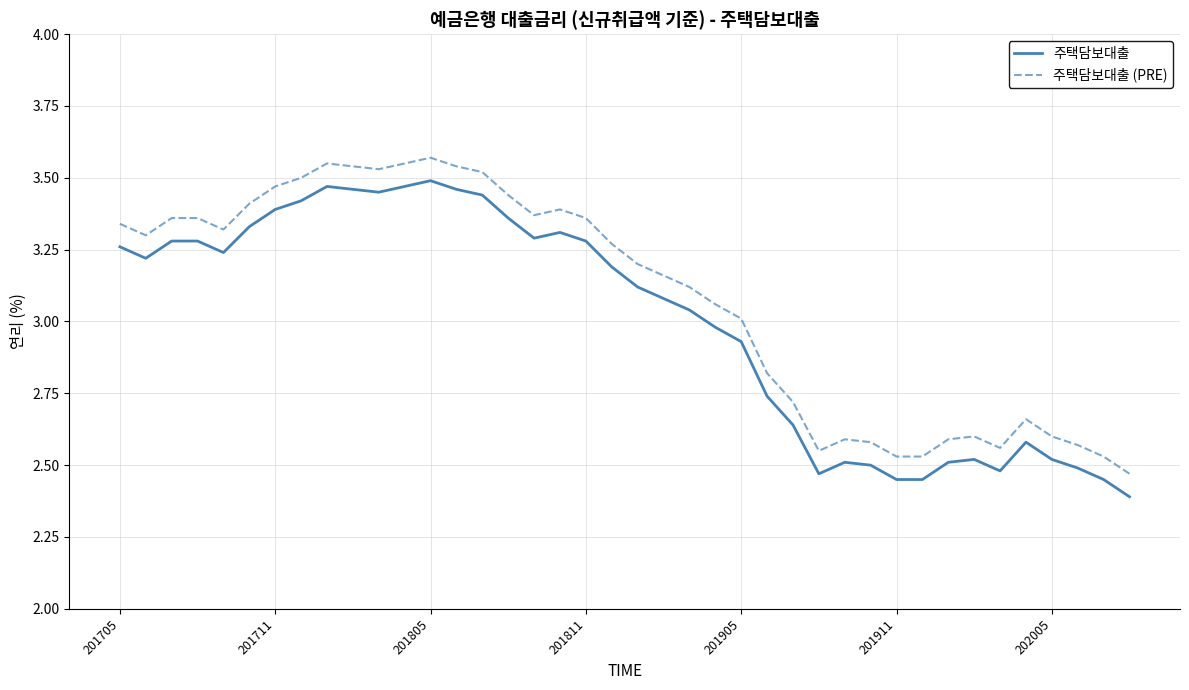

What is the difference between the maximum and minimum values in the 주택담보대출 series?

1.1